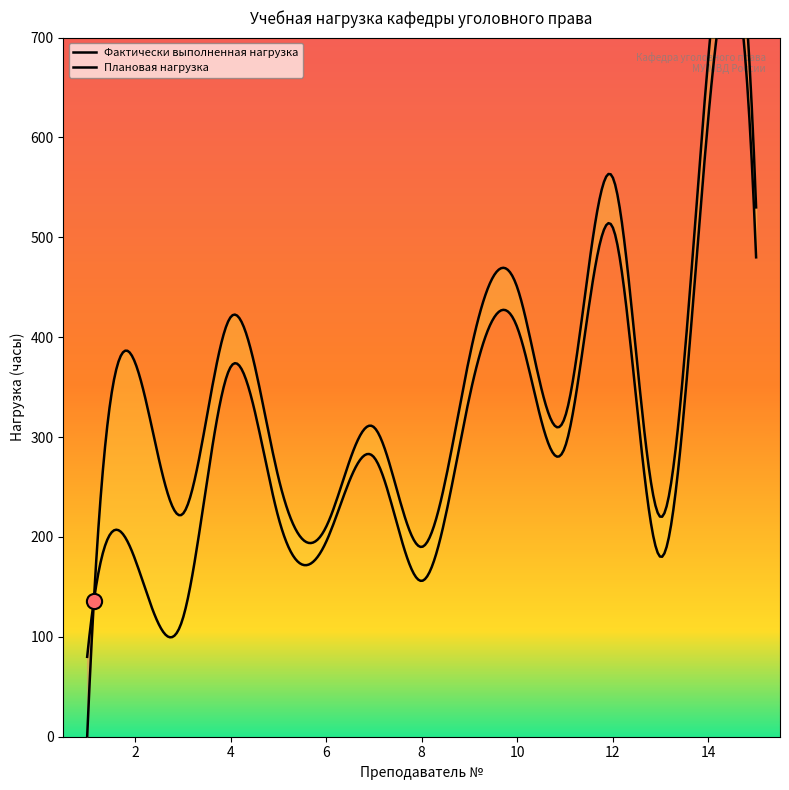

What are all the series names shown in the legend?

Фактически выполненная нагрузка, Плановая нагрузка